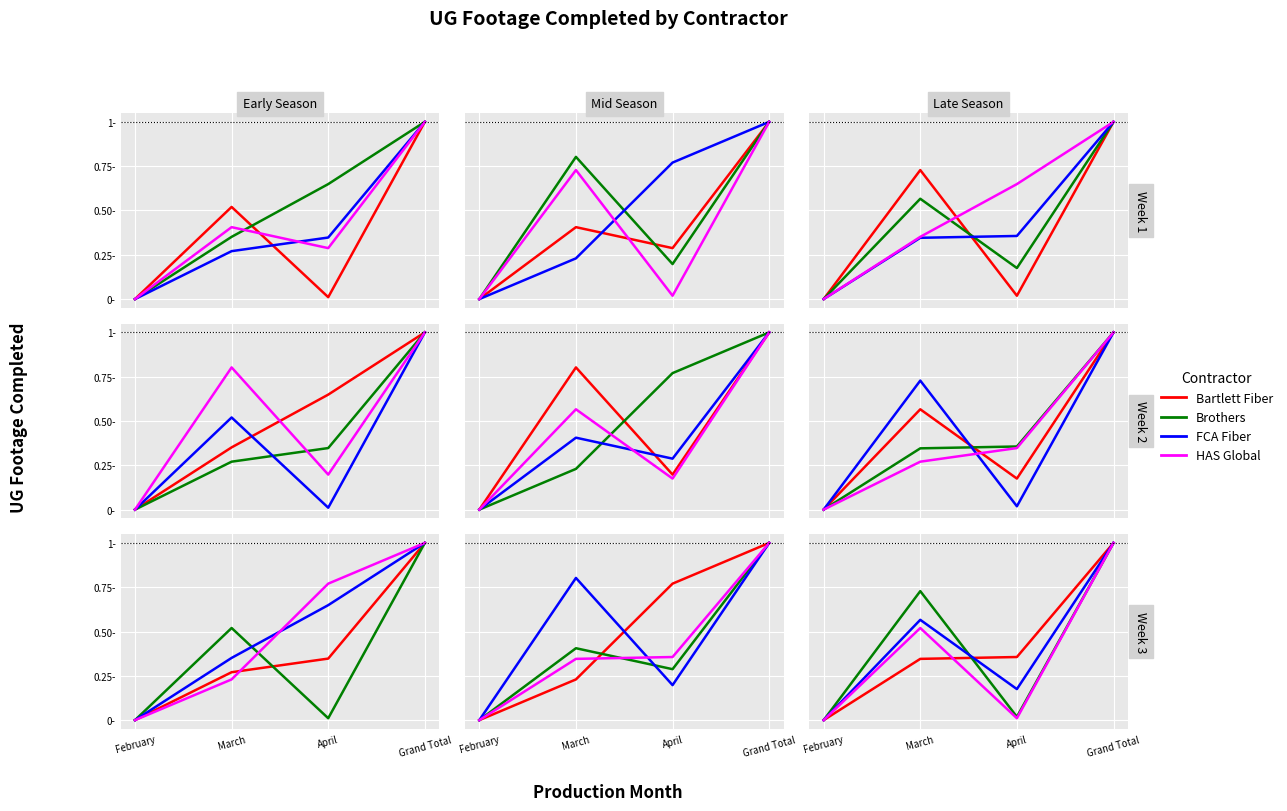

Which has a higher value, Grand Total or March?

Grand Total